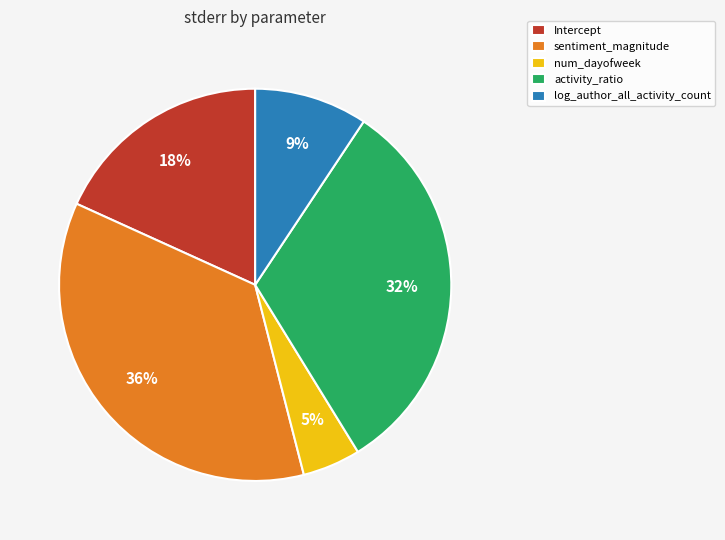

Which slice is the largest?

sentiment_magnitude